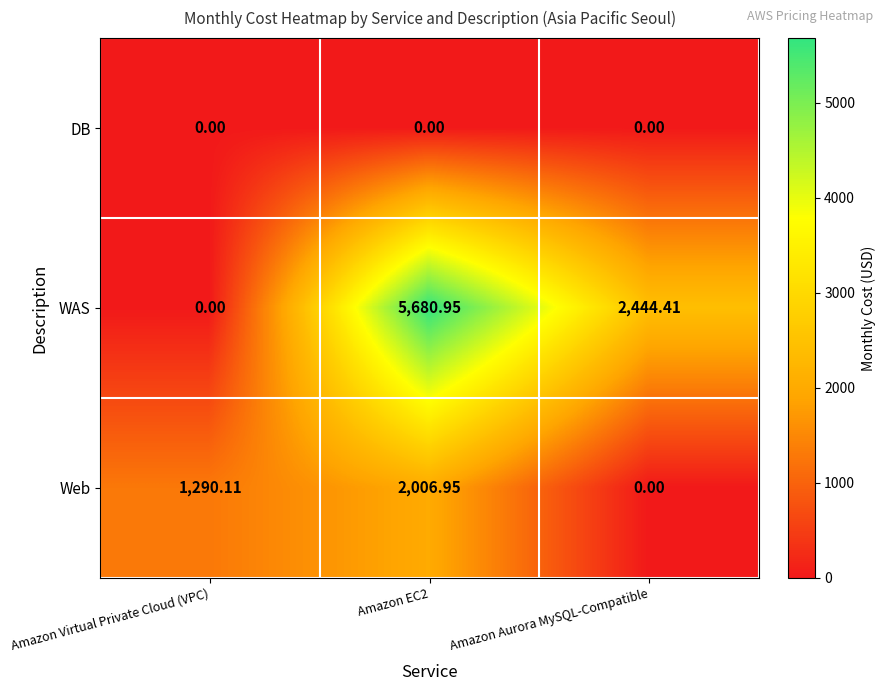

Between Amazon Virtual Private Cloud (VPC) and Amazon Aurora MySQL-Compatible, which series saw the biggest shift?

WAS